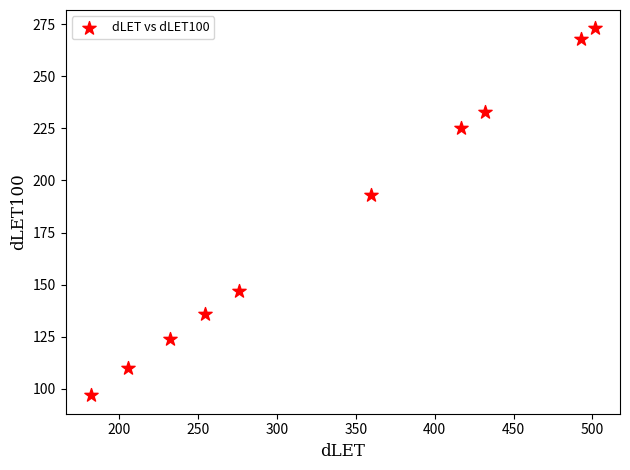

What Y value in the scatter plot is closest to 184?

193.0